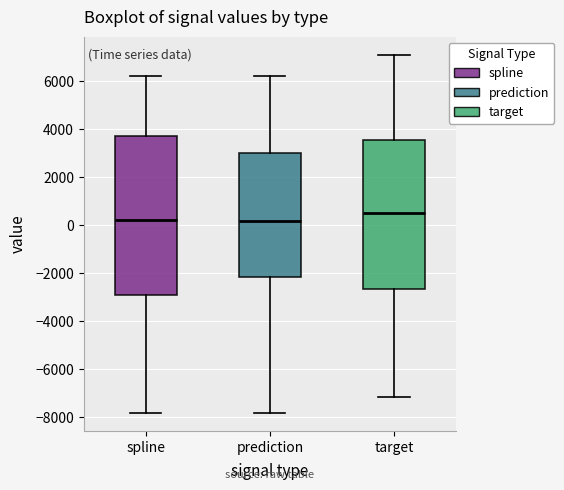

Where does the upper whisker of the box for prediction end on the y-axis? The values are not printed on the chart, so give them approximately, as read against the axis.

6200